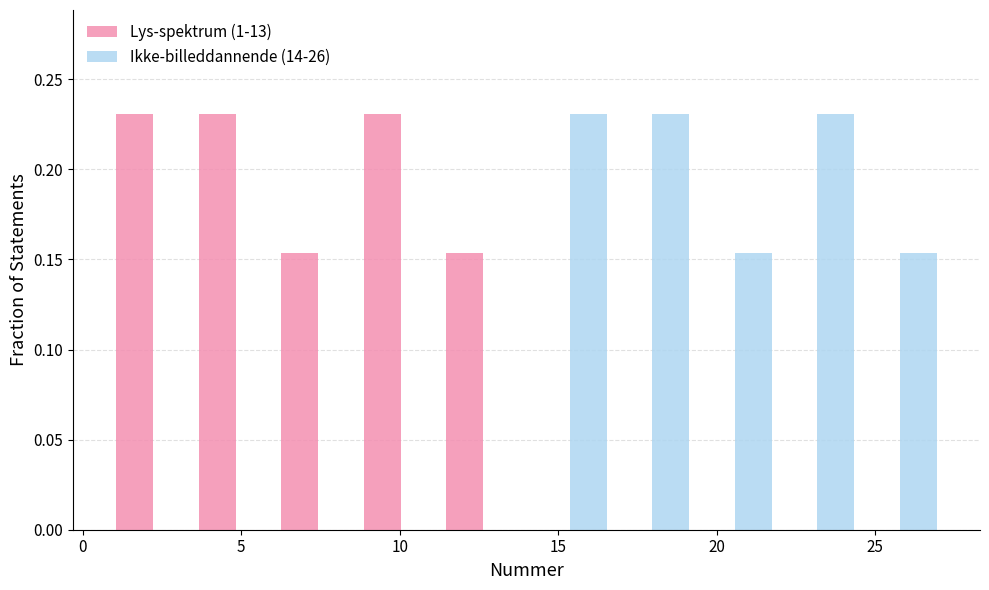

What is the height of the Ikke-billeddannende (14-26) bar covering 16.6 to 19.2 on the x-axis? Neither the bar edges nor the heights are printed on the chart, so give them approximately, as read against the axes.

0.230